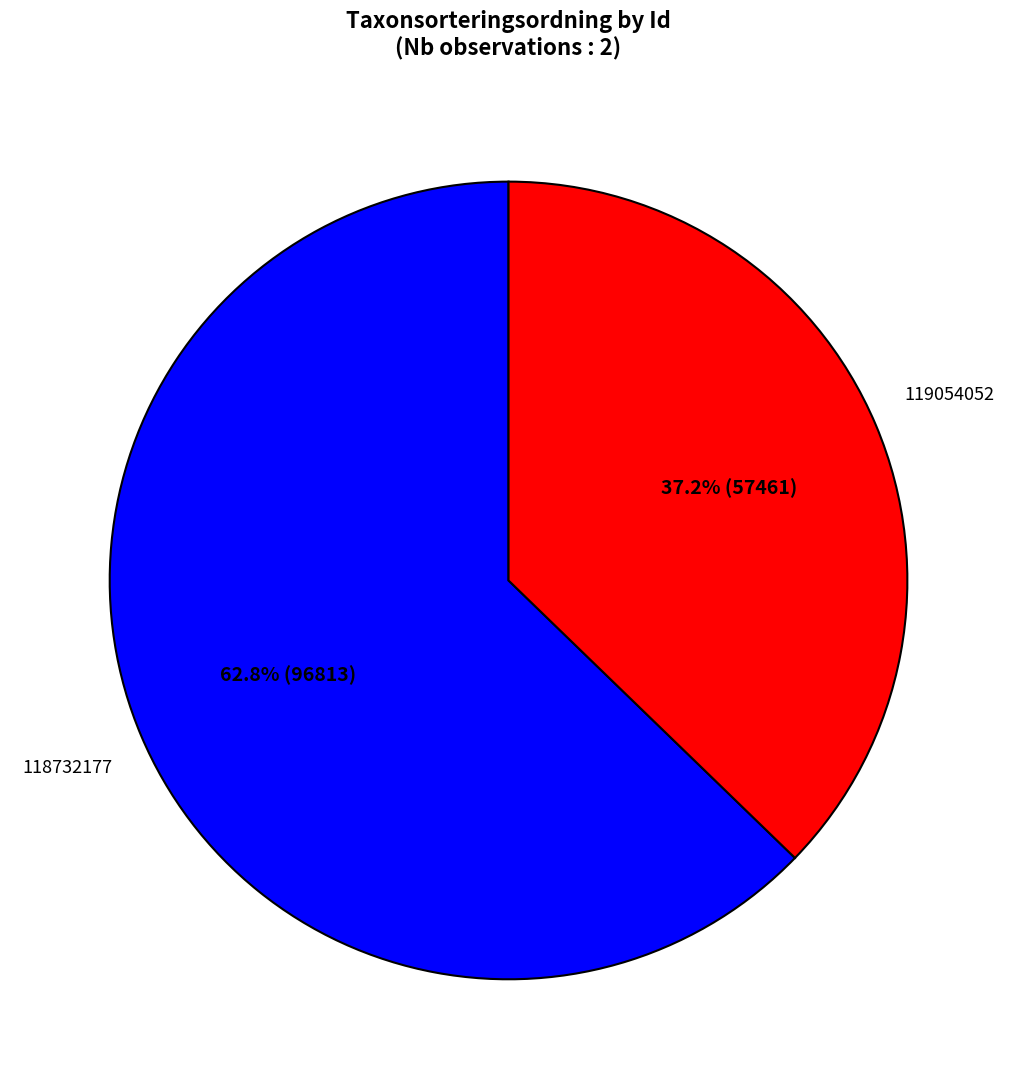

Is there any slice that represents more than half of the pie?

Yes